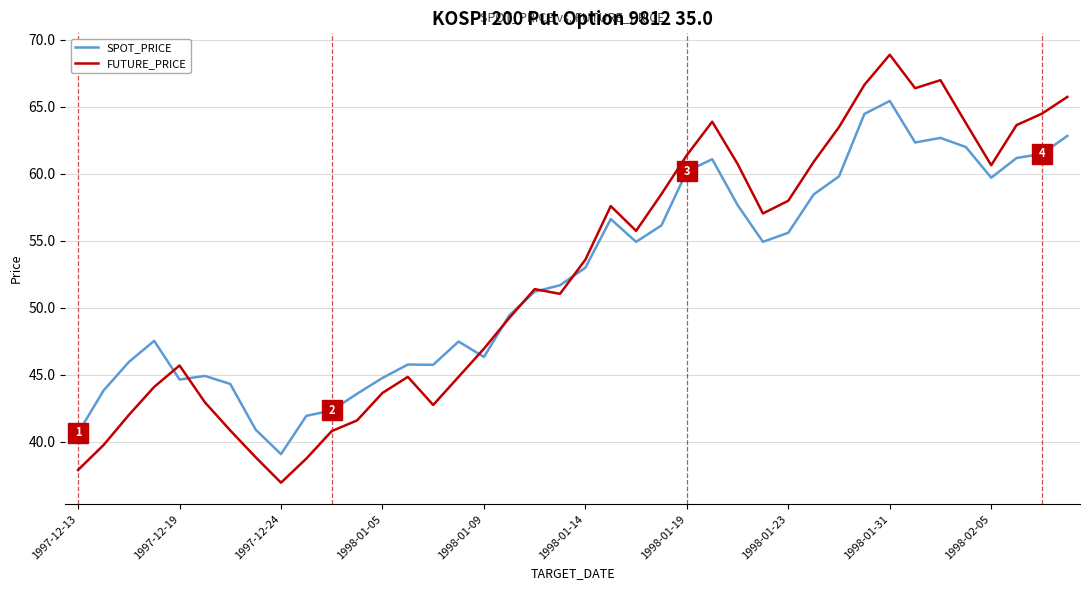

At how many categories does at least one series exceed 40?

39